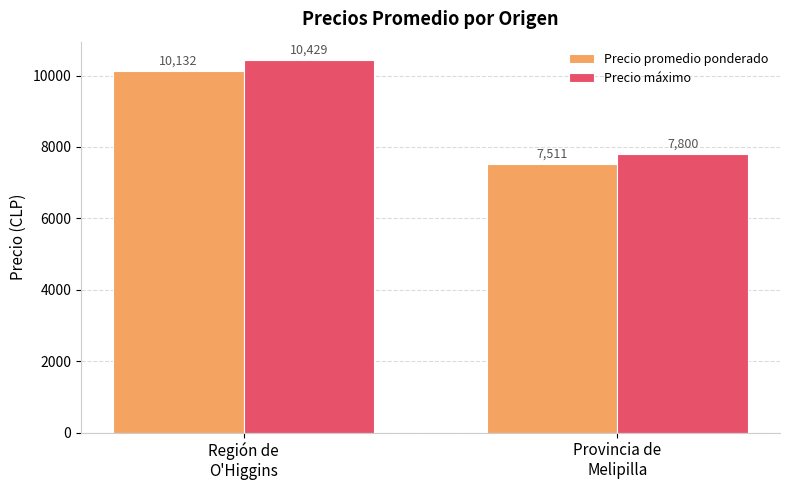

What is the label of the 1st bar from the left?

Región de
O'Higgins